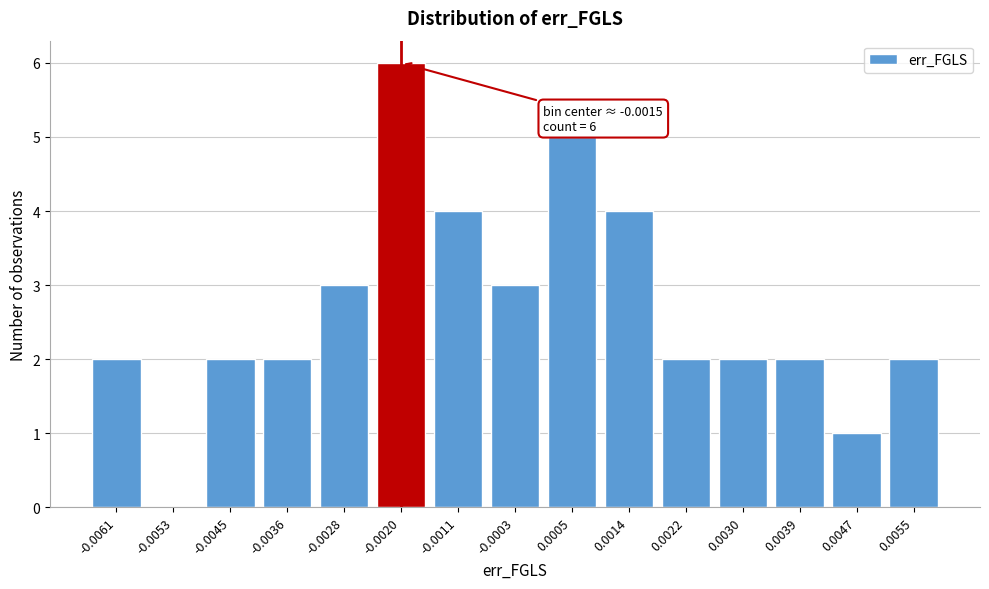

Reading left to right, extract all data points from this chart.

-0.0061=2	-0.0053=0	-0.0045=2	-0.0036=2	-0.0028=3	-0.0020=6	-0.0011=4	-0.0003=3	0.0005=5	0.0014=4	0.0022=2	0.0030=2	0.0039=2	0.0047=1	0.0055=2